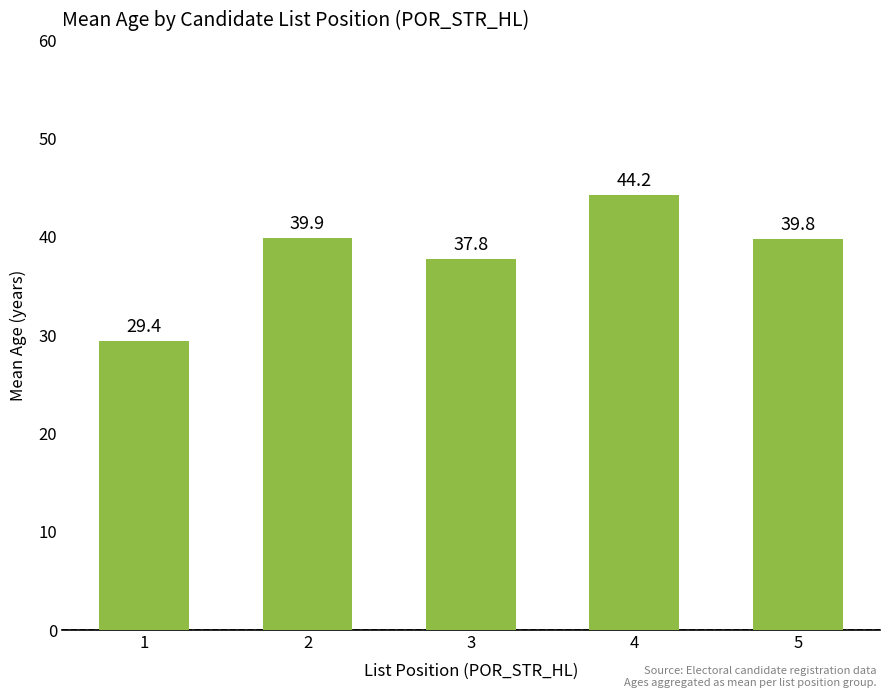

Which category has the highest value across all series?

4